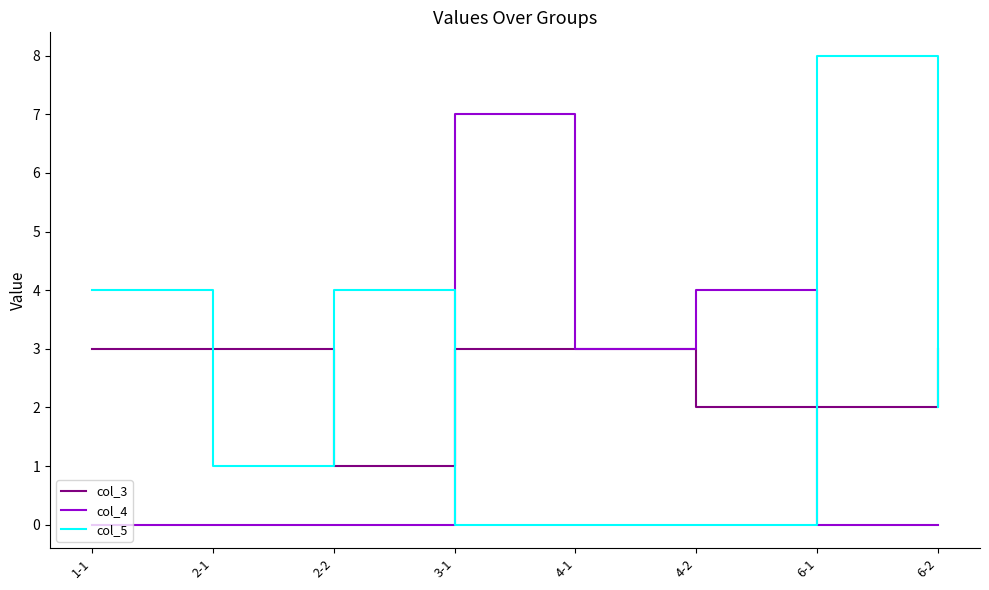

Reading left to right, transcribe all the data shown in this chart.

col_3: 1-1=3	2-1=3	2-2=1	3-1=3	4-1=3	4-2=2	6-1=2	6-2=3
col_4: 1-1=0	2-1=0	2-2=0	3-1=7	4-1=3	4-2=4	6-1=0	6-2=0
col_5: 1-1=4	2-1=1	2-2=4	3-1=0	4-1=0	4-2=0	6-1=8	6-2=2